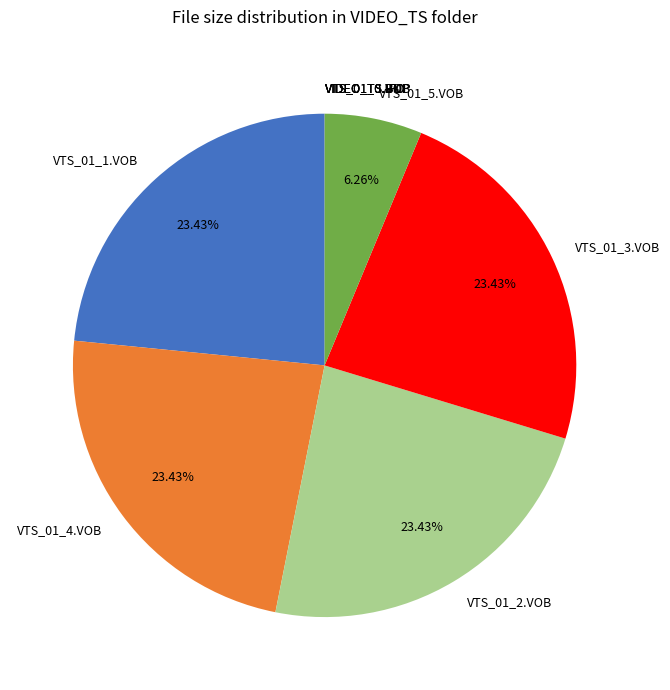

Is there a majority slice in this chart?

No